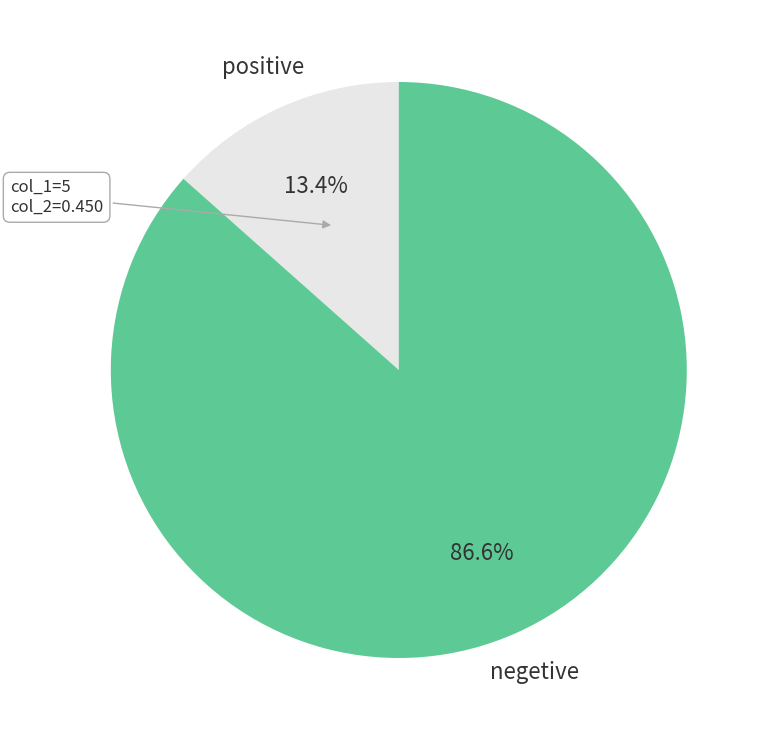

How many slices are in this pie chart?

2